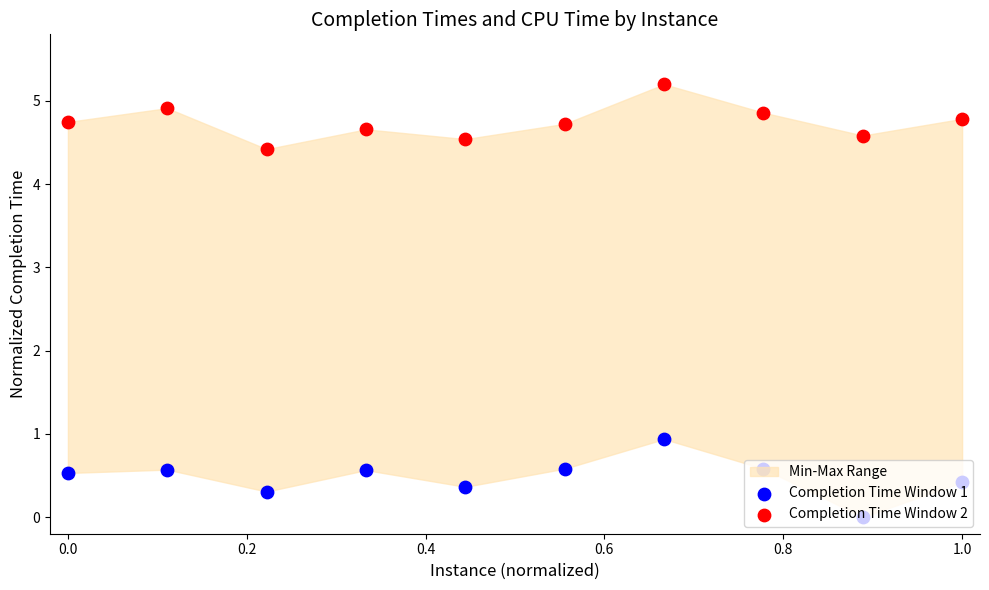

Which series has the largest Y range (max minus min)?

Completion Time Window 1